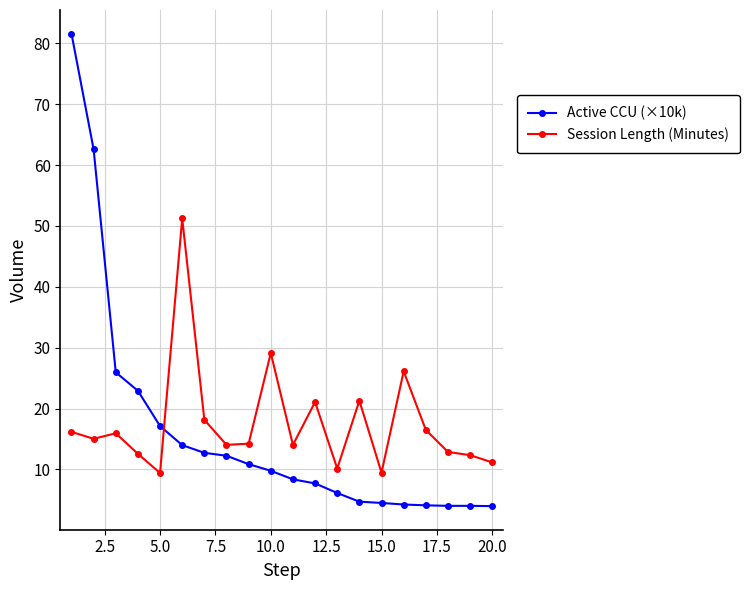

What is the lowest value of the Session Length (Minutes) series?

9.4